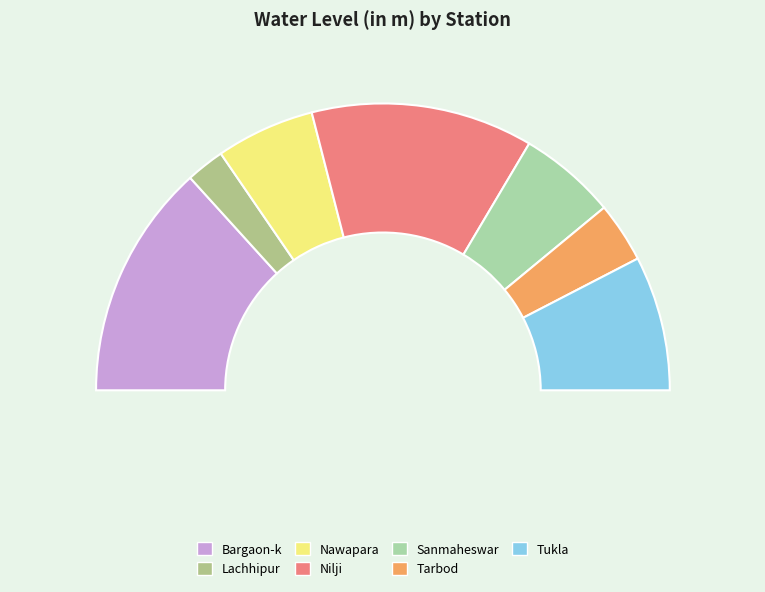

To the nearest percent, what portion does Lachhipur represent?

4%